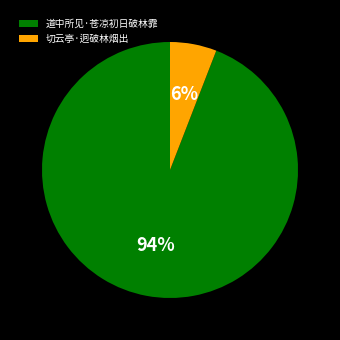

Which category has the smallest portion of the pie?

切云亭·迥破林烟出